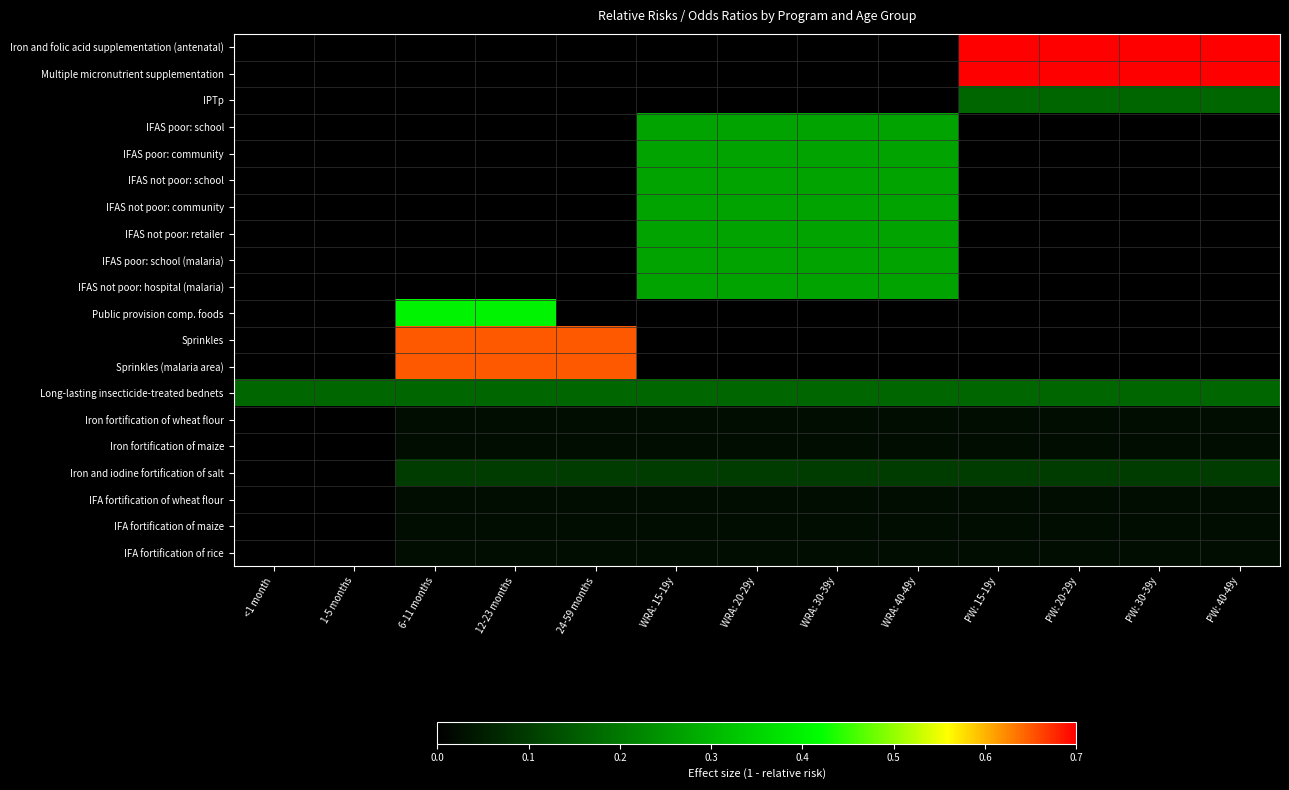

Count the number of data series in this chart.

20